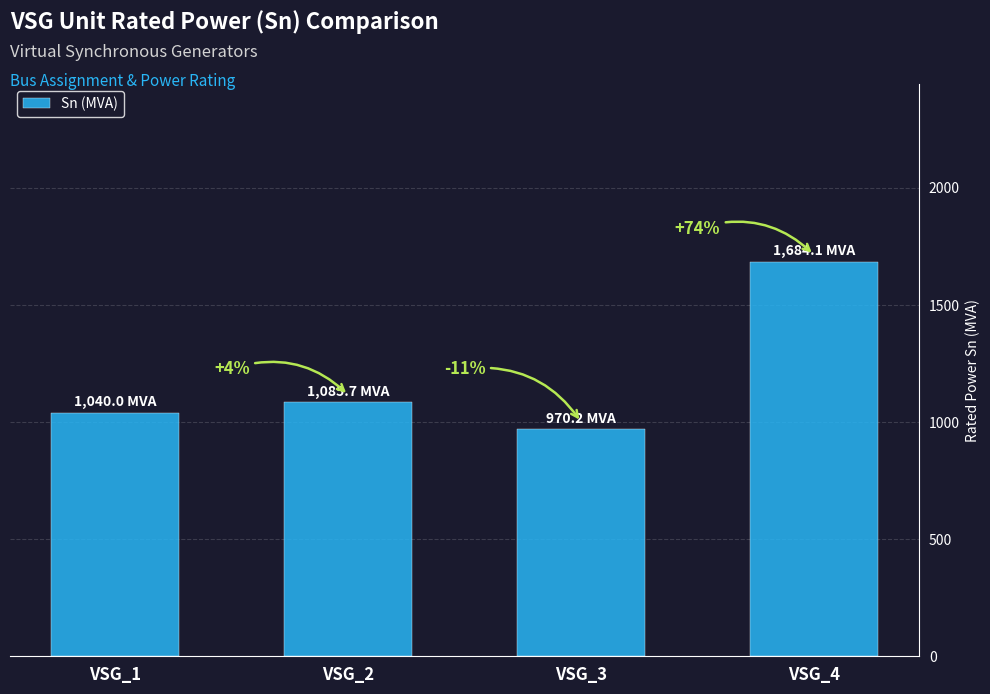

What is the change in value from VSG_2 to VSG_3?

-115.5